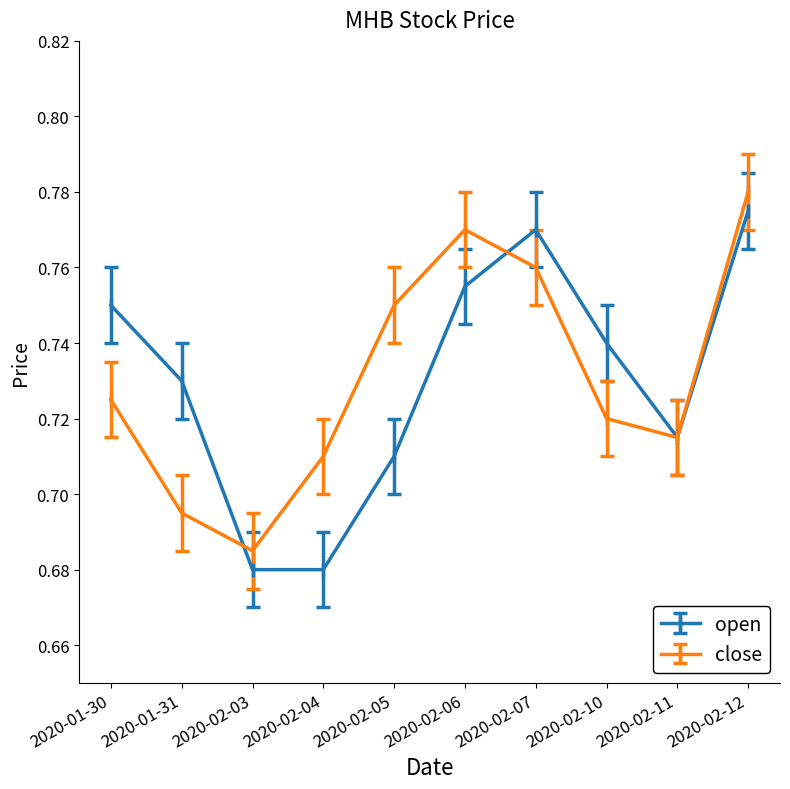

What is the label of the 10th point from the right?

2020-01-30